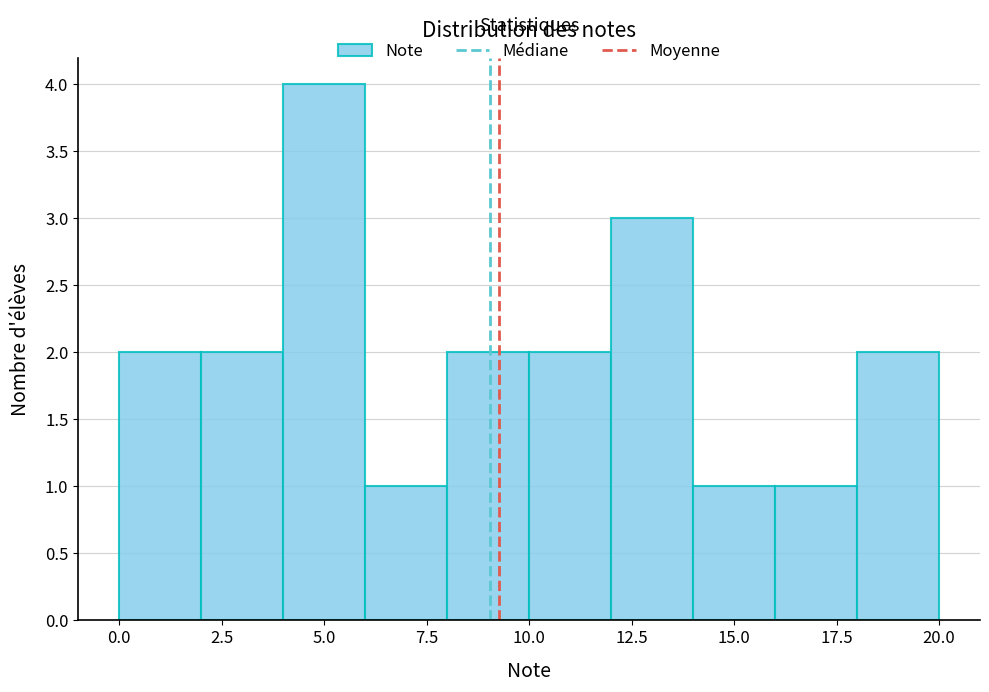

Reading left to right, list every bar in this chart as the range it spans on the x-axis followed by its height. The values are not printed on the chart, so give them approximately, as read against the axis.

0 to 2: 2
2 to 4: 2
4 to 6: 4
6 to 8: 1
8 to 10: 2
10 to 12: 2
12 to 14: 3
14 to 16: 1
16 to 18: 1
18 to 20: 2